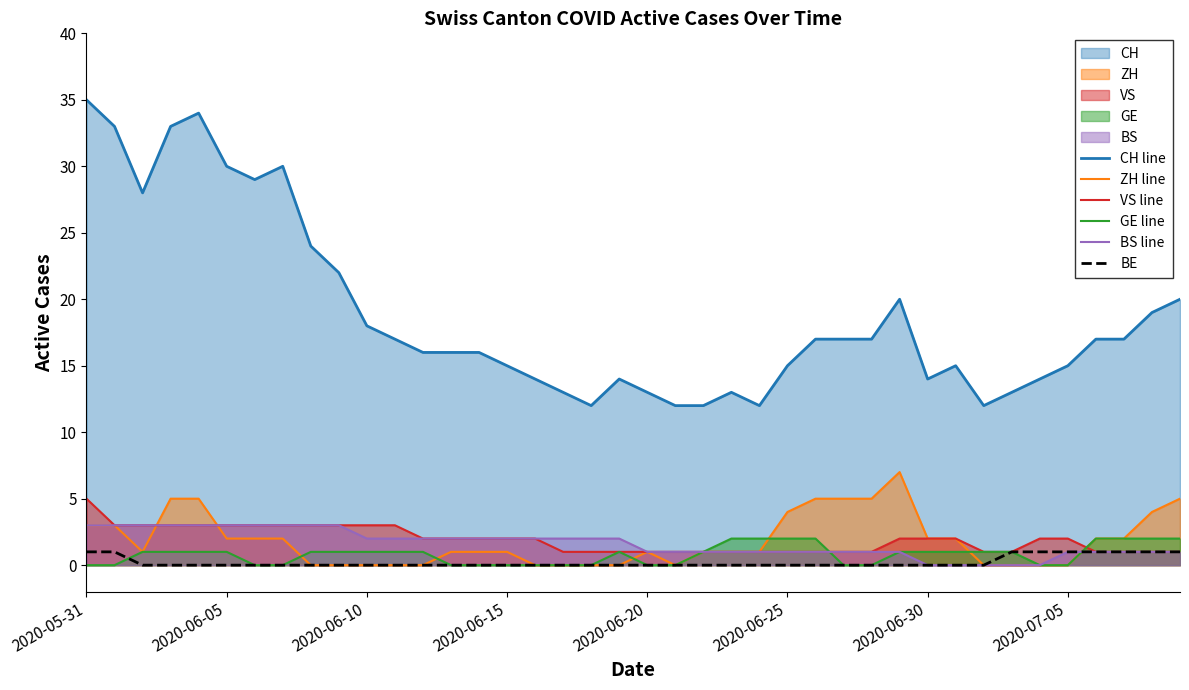

What is the total value across all series at 17?

16